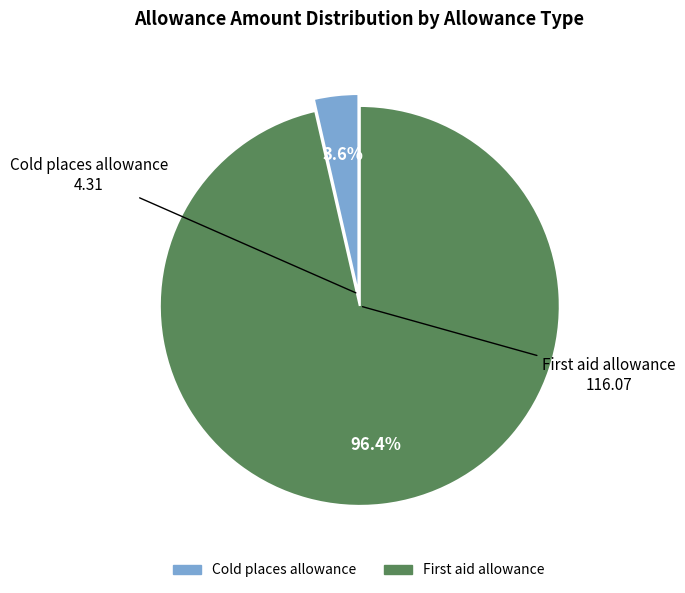

Rank the categories by value from lowest to highest.

Cold places allowance, First aid allowance